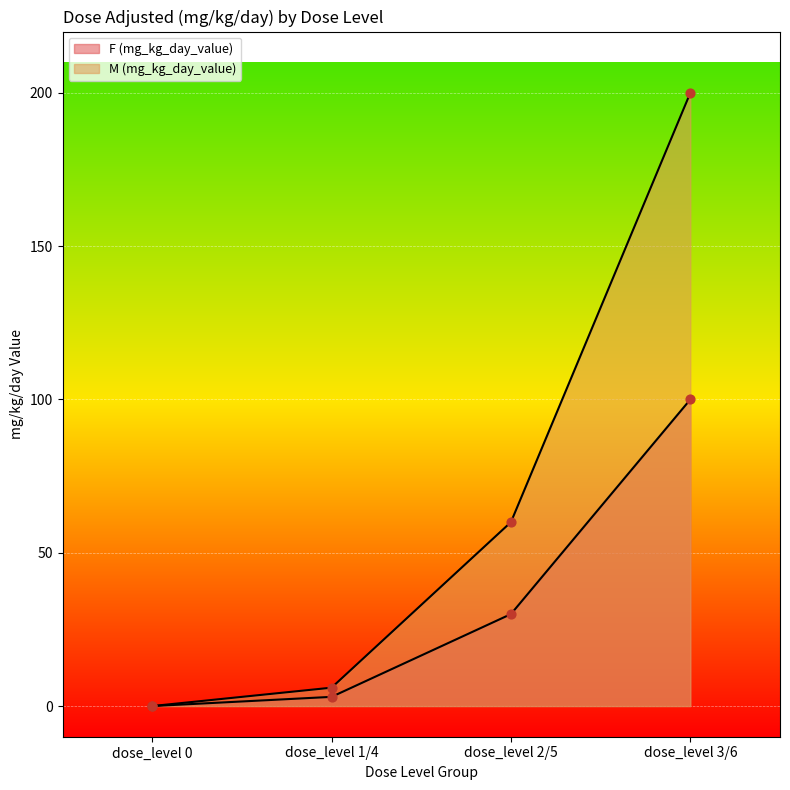

Which series has the largest total across all categories?

M (mg_kg_day_value)